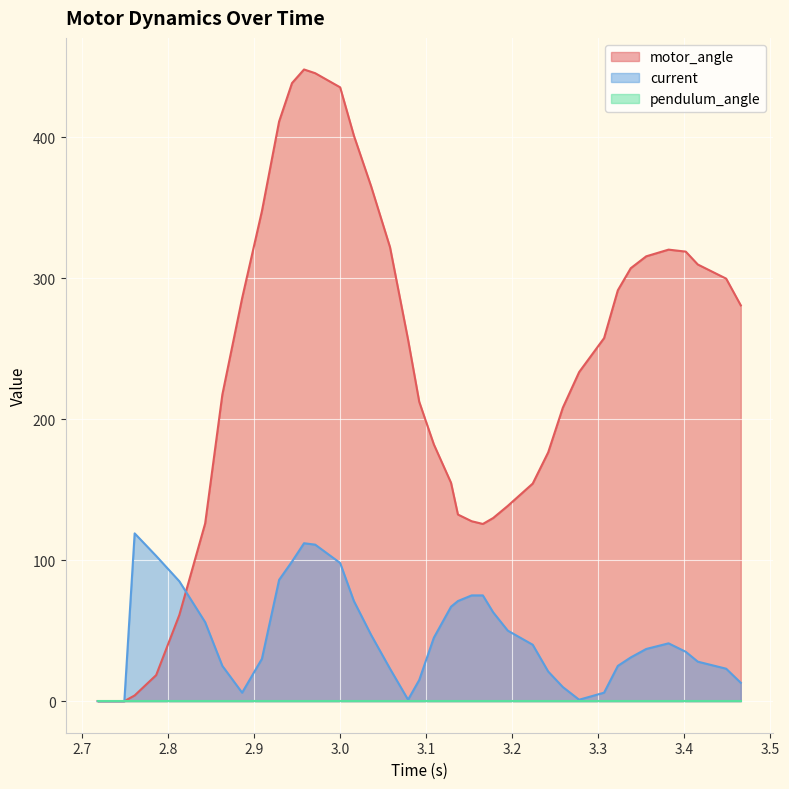

Which series has the largest range (max minus min)?

motor_angle